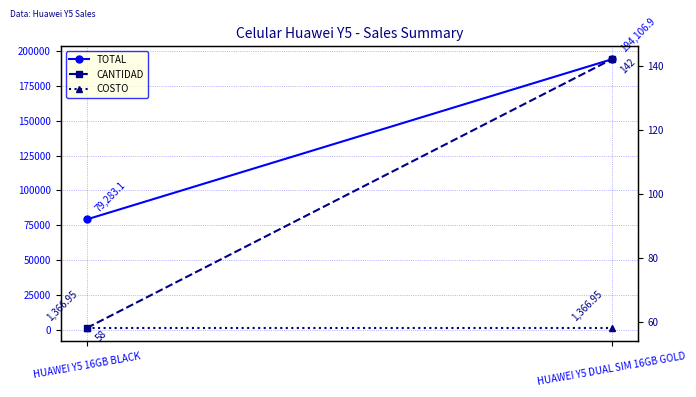

Between HUAWEI Y5 16GB BLACK and HUAWEI Y5 DUAL SIM 16GB GOLD, which is larger?

HUAWEI Y5 DUAL SIM 16GB GOLD